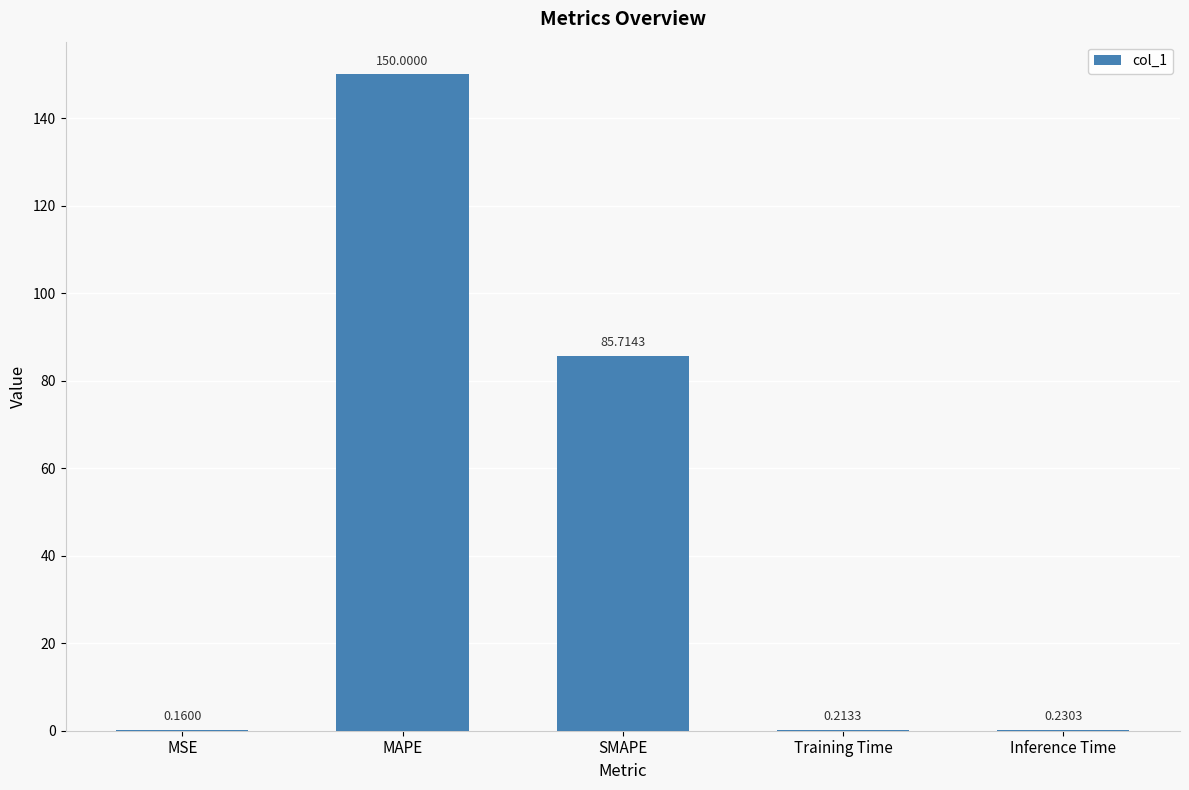

At which category does the chart reach its peak across all series?

MAPE